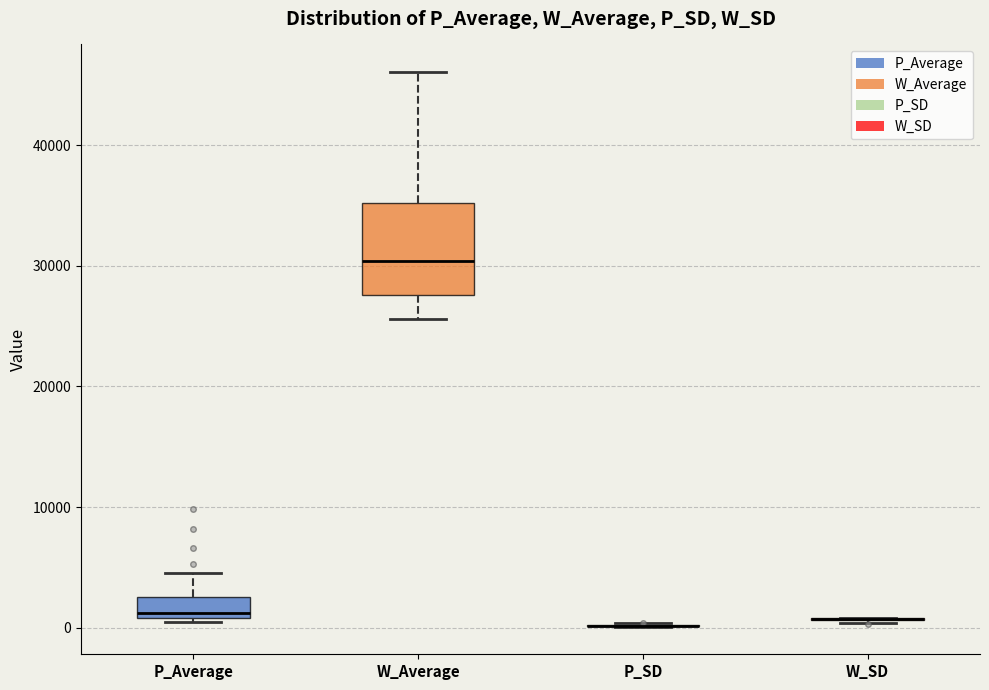

Reading left to right, read every box against the y-axis: the position of its median line, the range the box covers, and the ends of its whiskers. The values are not printed on the chart, so give them approximately, as read against the axis.

P_Average: median 1000 (just above the box's lower edge), box 1000 to 3000, whiskers 0 to 5000
W_Average: median 30000, box 28000 to 35000, whiskers 26000 to 46000
P_SD: box collapsed to a line at 0, whiskers 0 to 0
W_SD: box collapsed to a line at 1000, whiskers 0 to 1000